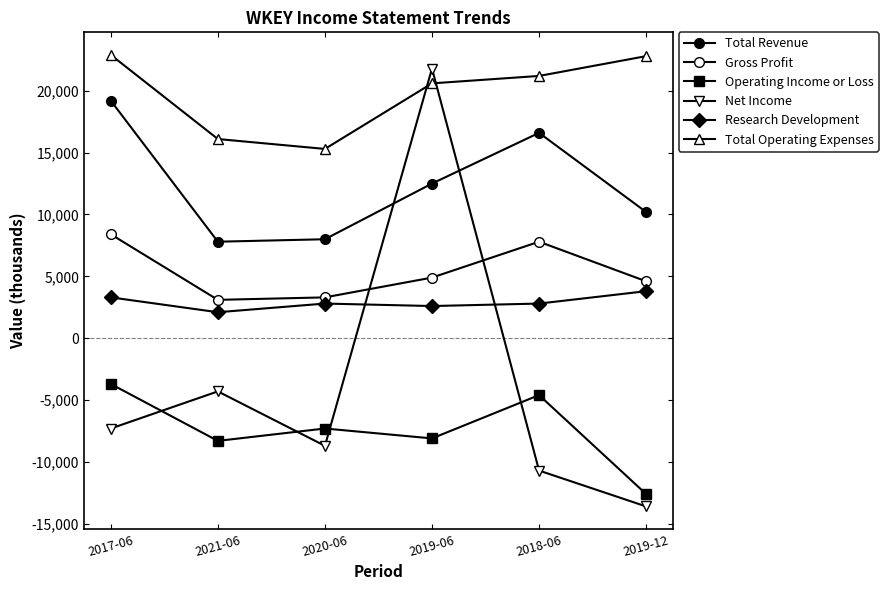

True or false: Net Income has a value of 36138 at 2019-06.

False